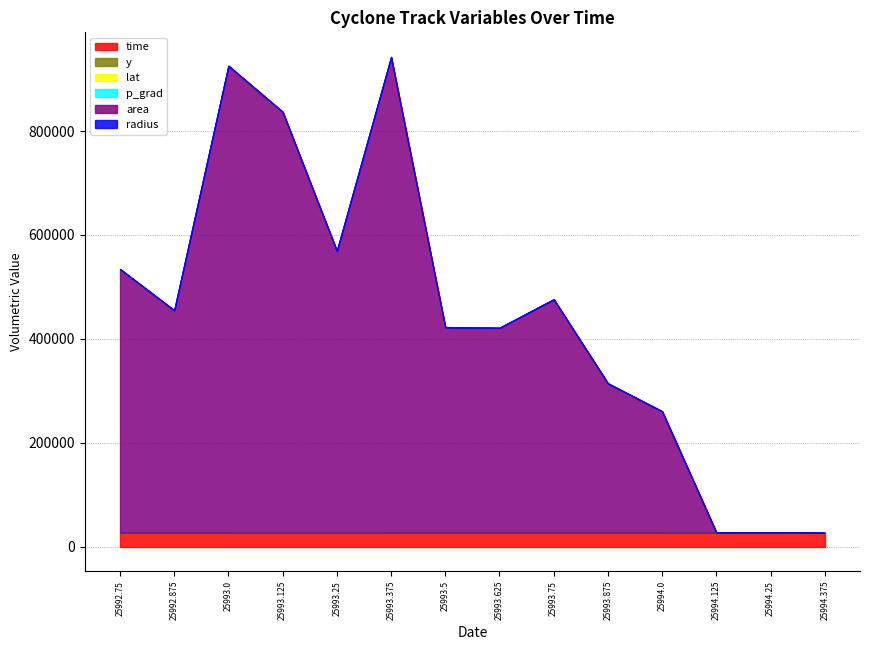

Reading left to right, transcribe all the data shown in this chart.

time: 25992.8	25992.9	25993.0	25993.1	25993.2	25993.4	25993.5	25993.6	25993.8	25993.9	25994.0	25994.1	25994.2	25994.4
y: 591.0	588.0	586.0	584.0	582.0	580.0	577.0	575.0	573.0	571.0	564.0	559.0	555.0	554.0
lat: 35.6	36.4	37.0	37.5	38.0	38.6	39.3	39.8	40.3	40.7	41.9	43.5	44.7	44.5
p_grad: 8.3	8.7	11.4	11.3	11.9	12.0	12.9	13.2	13.0	13.3	12.8	9.6	7.6	9.8
area: 507500.0	428125.0	898750.0	810000.0	542500.0	915625.0	395625.0	394375.0	449375.0	287500.0	233750.0	625.0	625.0	0.0
radius: 401.9	369.2	534.9	507.8	415.6	539.9	354.9	354.3	378.2	302.5	272.8	14.1	14.1	0.0